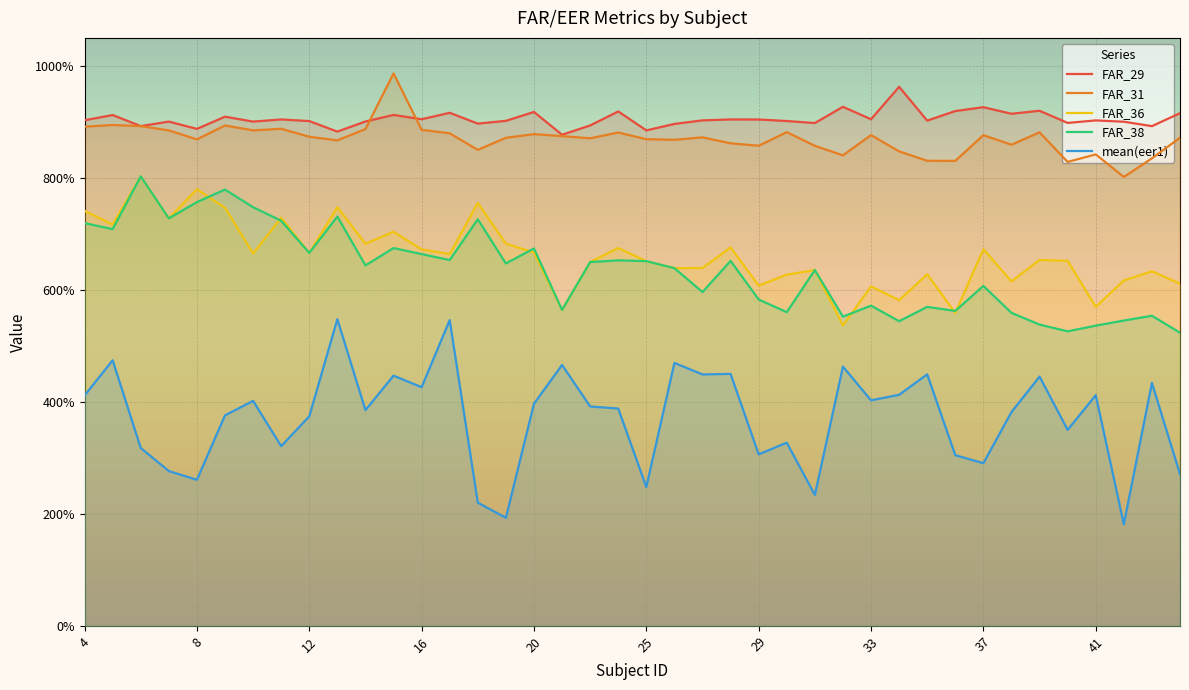

Rank the series at 37 from highest to lowest value.

FAR_29, FAR_31, FAR_36, FAR_38, mean(eer1)